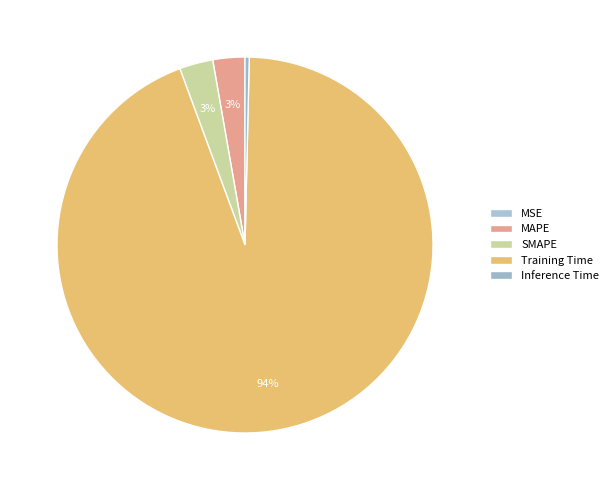

What is the smallest slice in the pie chart?

MSE